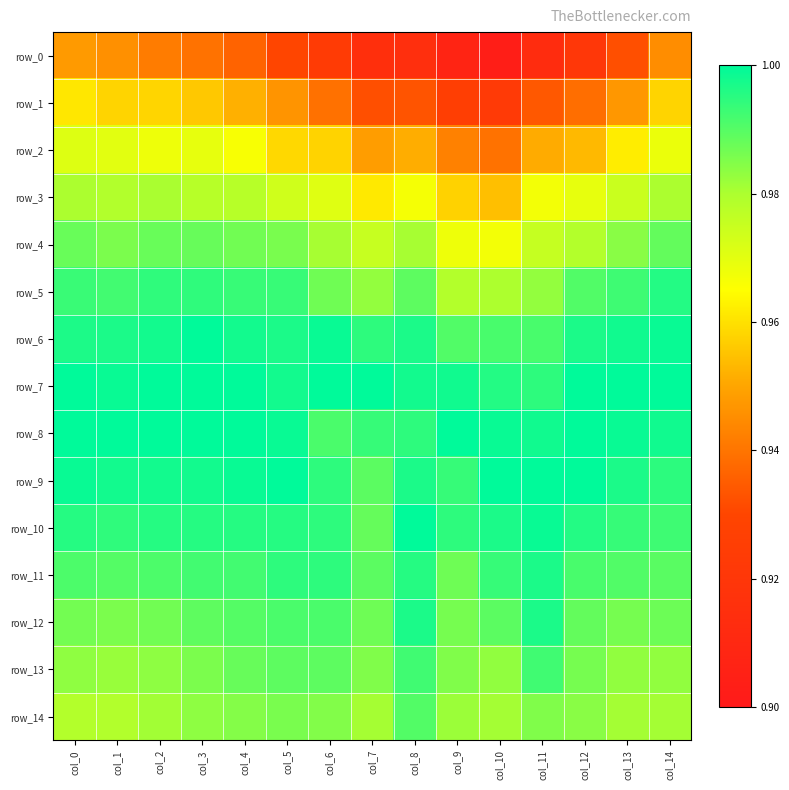

What is the total value across all series at col_14?

14.8